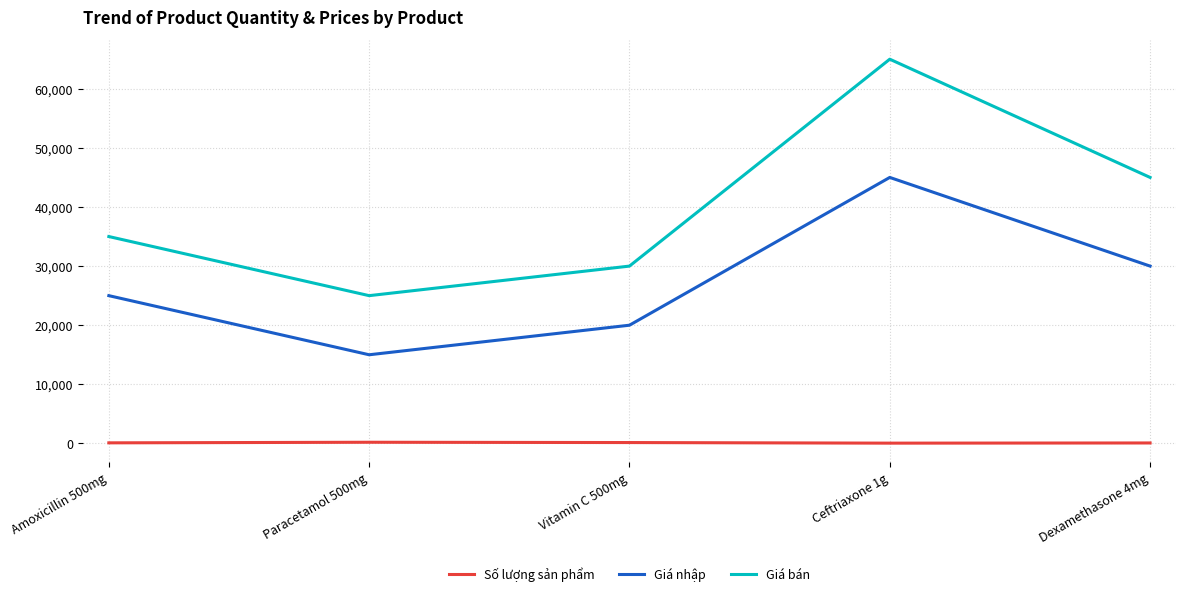

True or false: Giá nhập and Số lượng sản phẩm cross at least once.

False